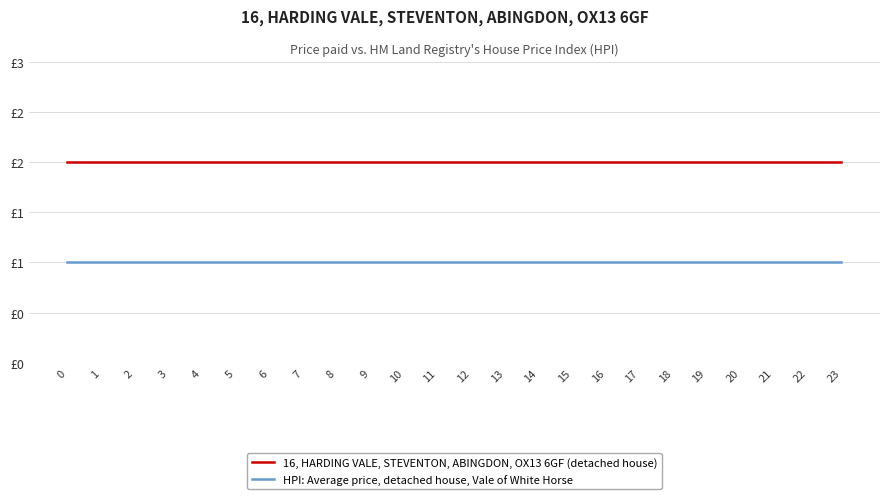

Rank the series at 8 from highest to lowest value.

16, HARDING VALE, STEVENTON, ABINGDON, OX13 6GF (detached house), HPI: Average price, detached house, Vale of White Horse